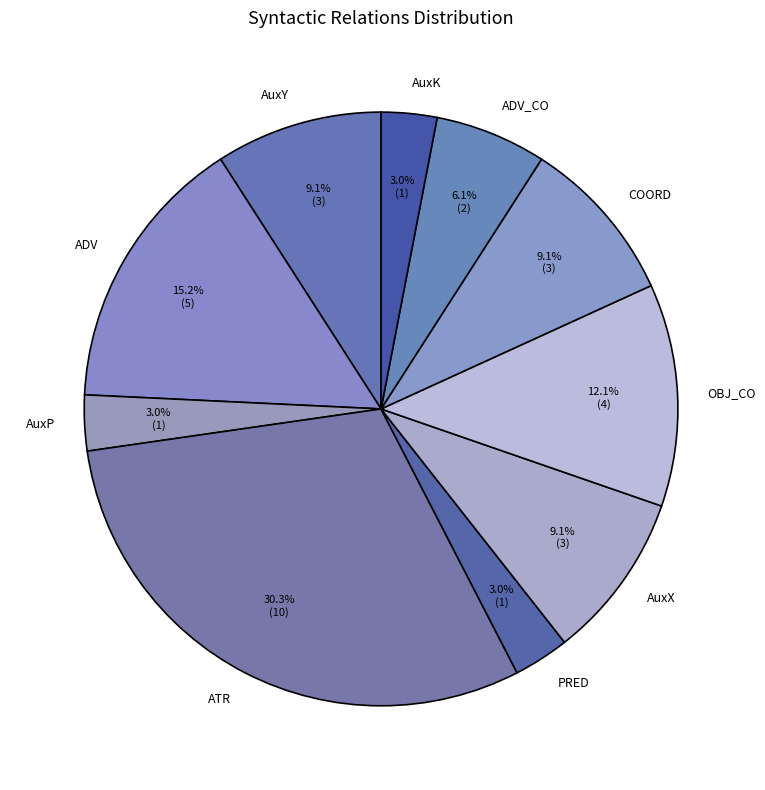

Which category has the biggest portion of the pie?

ATR